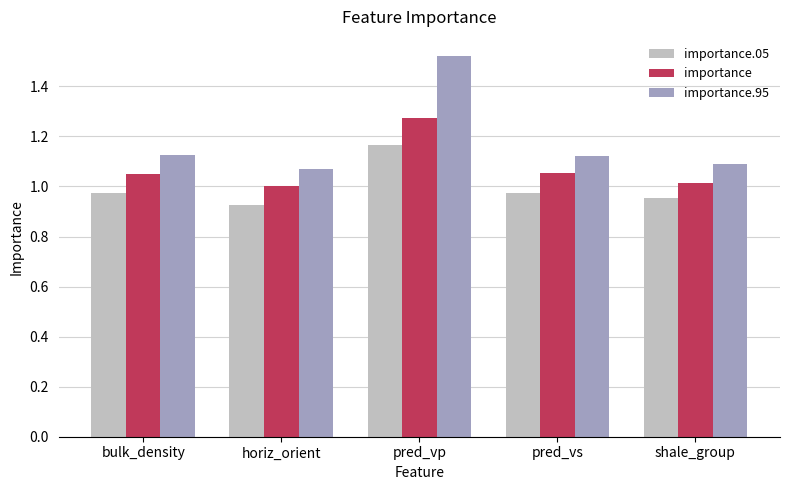

The value of importance at horiz_orient is 1.0. True or false?

True